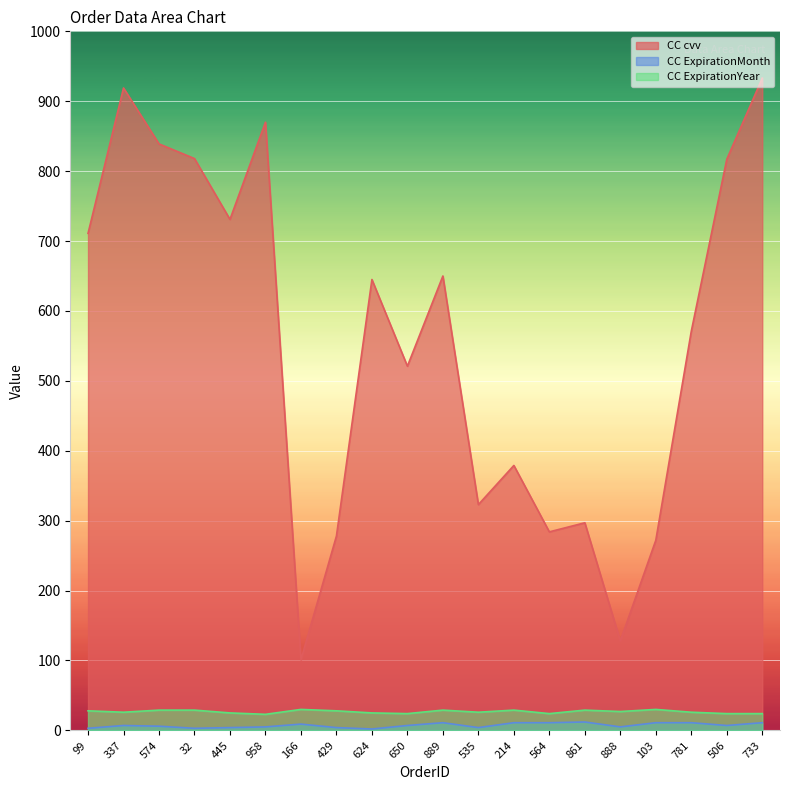

What are all the series names shown in the legend?

CC cvv, CC ExpirationMonth, CC ExpirationYear